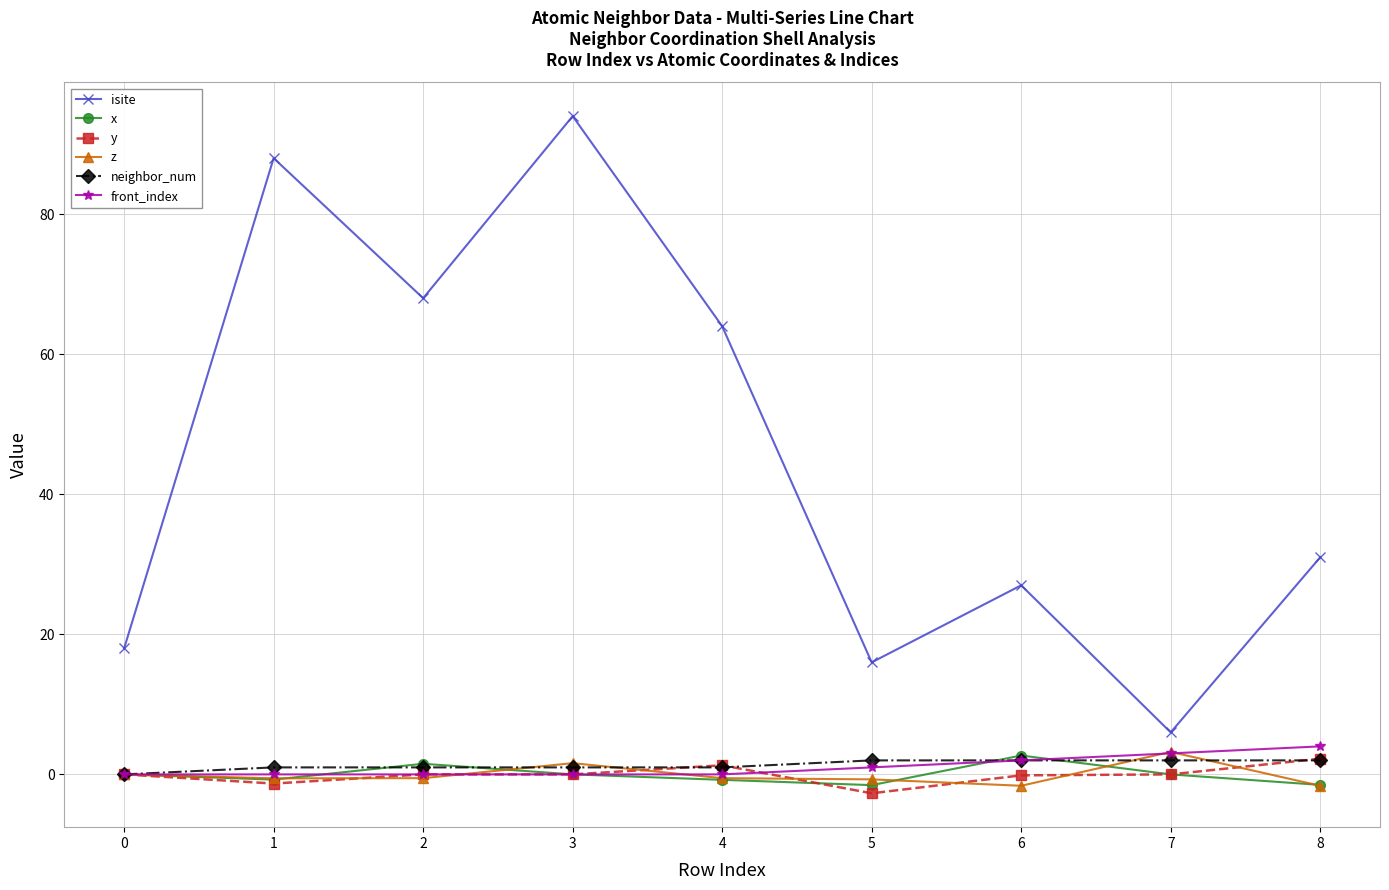

Does the chart have visible grid lines?

Yes